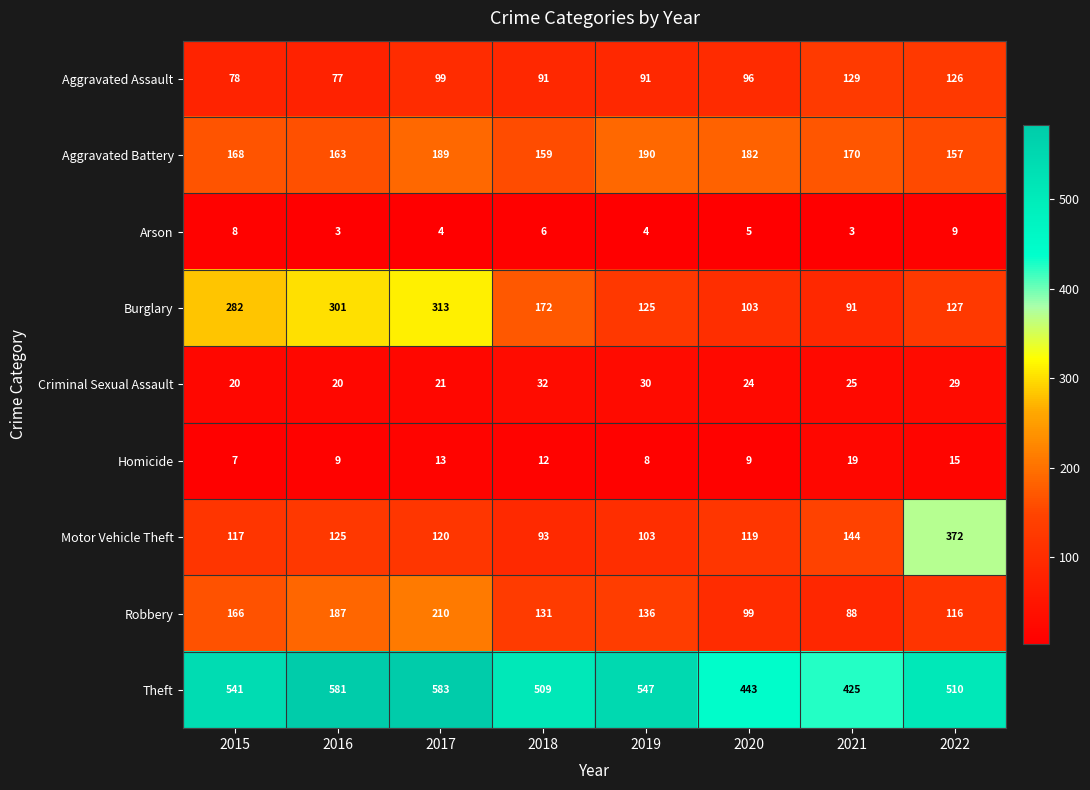

At 2015, list the series in order from largest to smallest.

Theft, Burglary, Aggravated Battery, Robbery, Motor Vehicle Theft, Aggravated Assault, Criminal Sexual Assault, Arson, Homicide